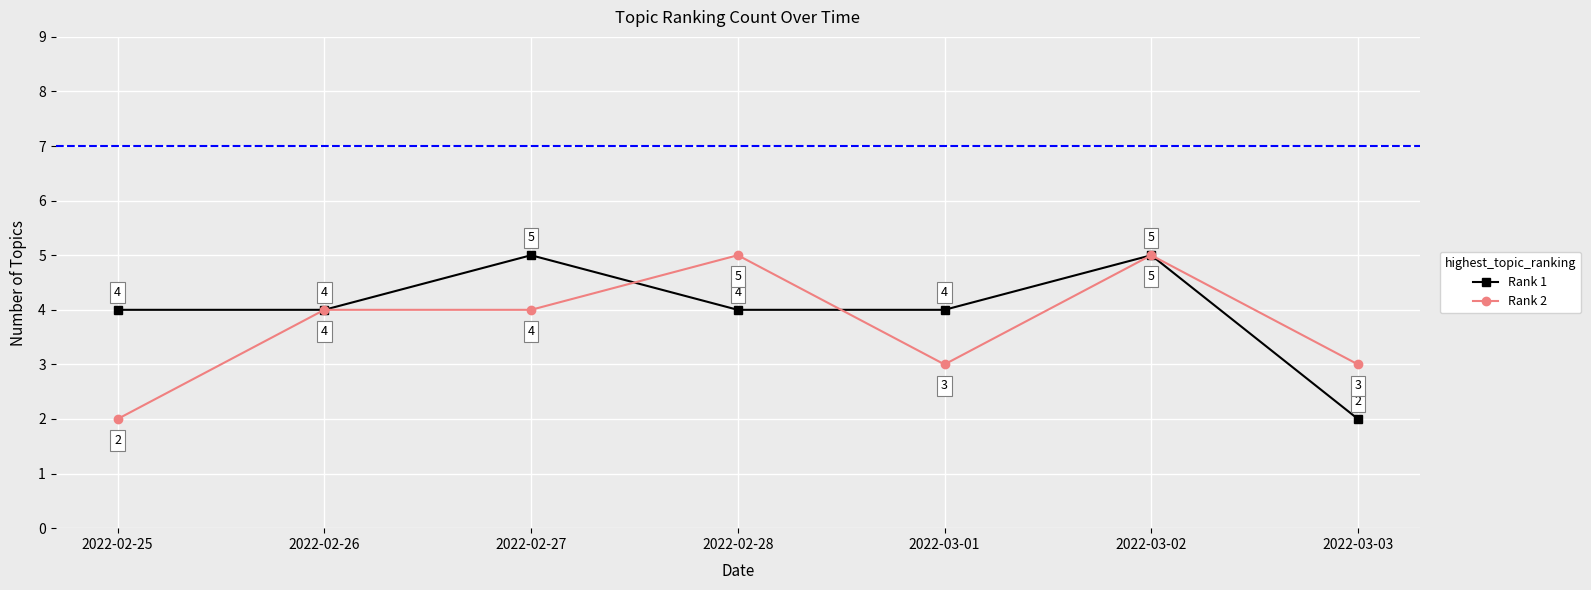

What are all the series names shown in the legend?

Rank 1, Rank 2